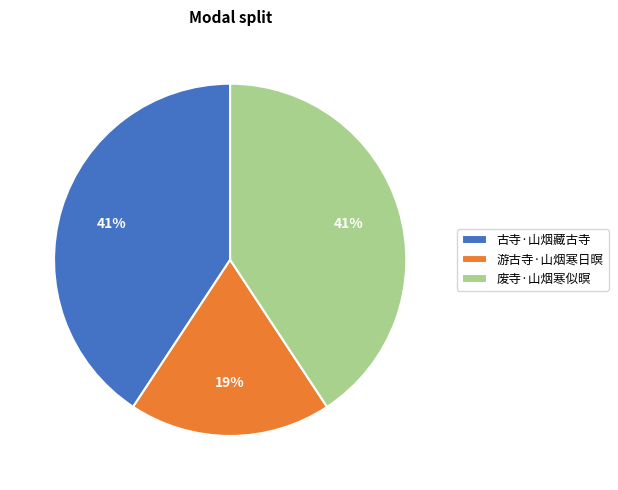

Which slice is the smallest?

游古寺·山烟寒日暝